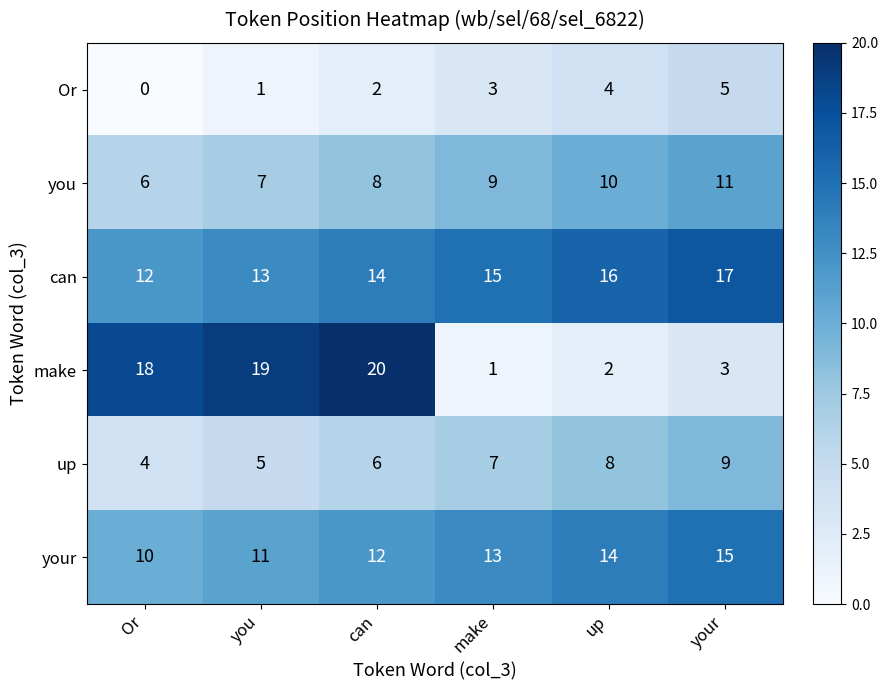

List the labels in order of you value, largest first.

your, up, make, can, you, Or